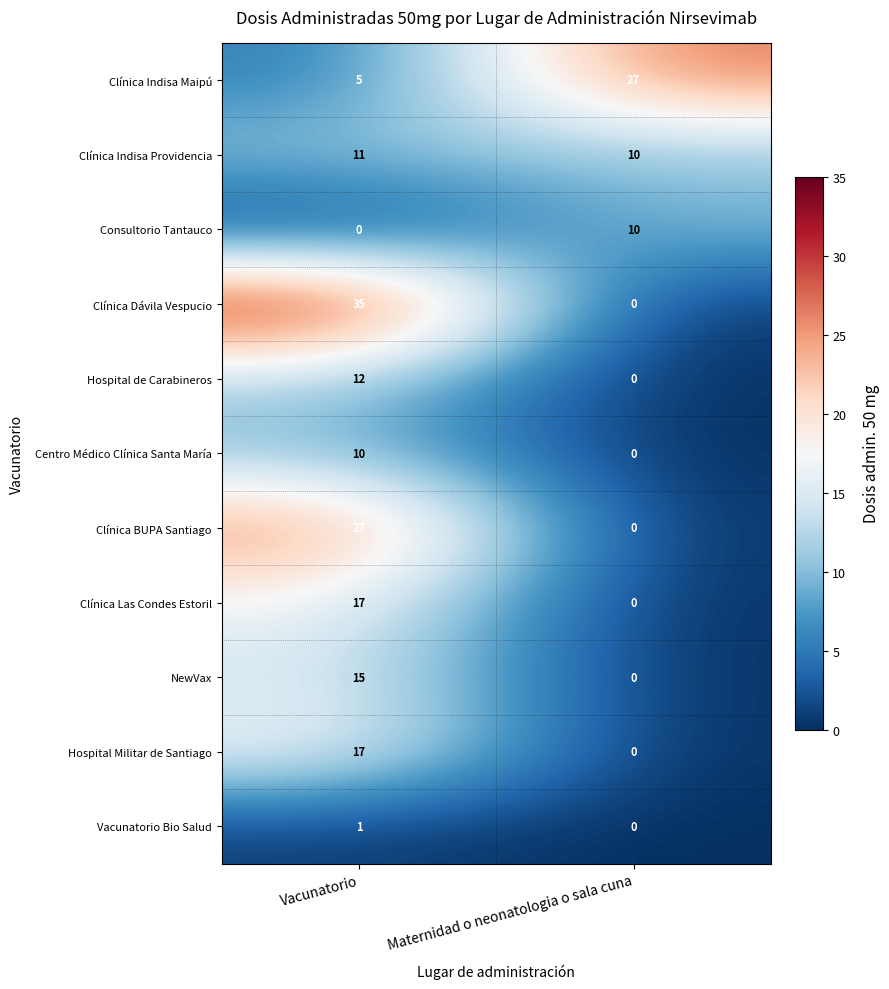

What is the total value across all series at Vacunatorio?

150